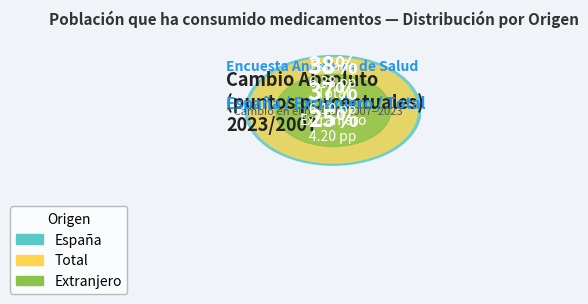

What is the largest slice in the pie chart?

España